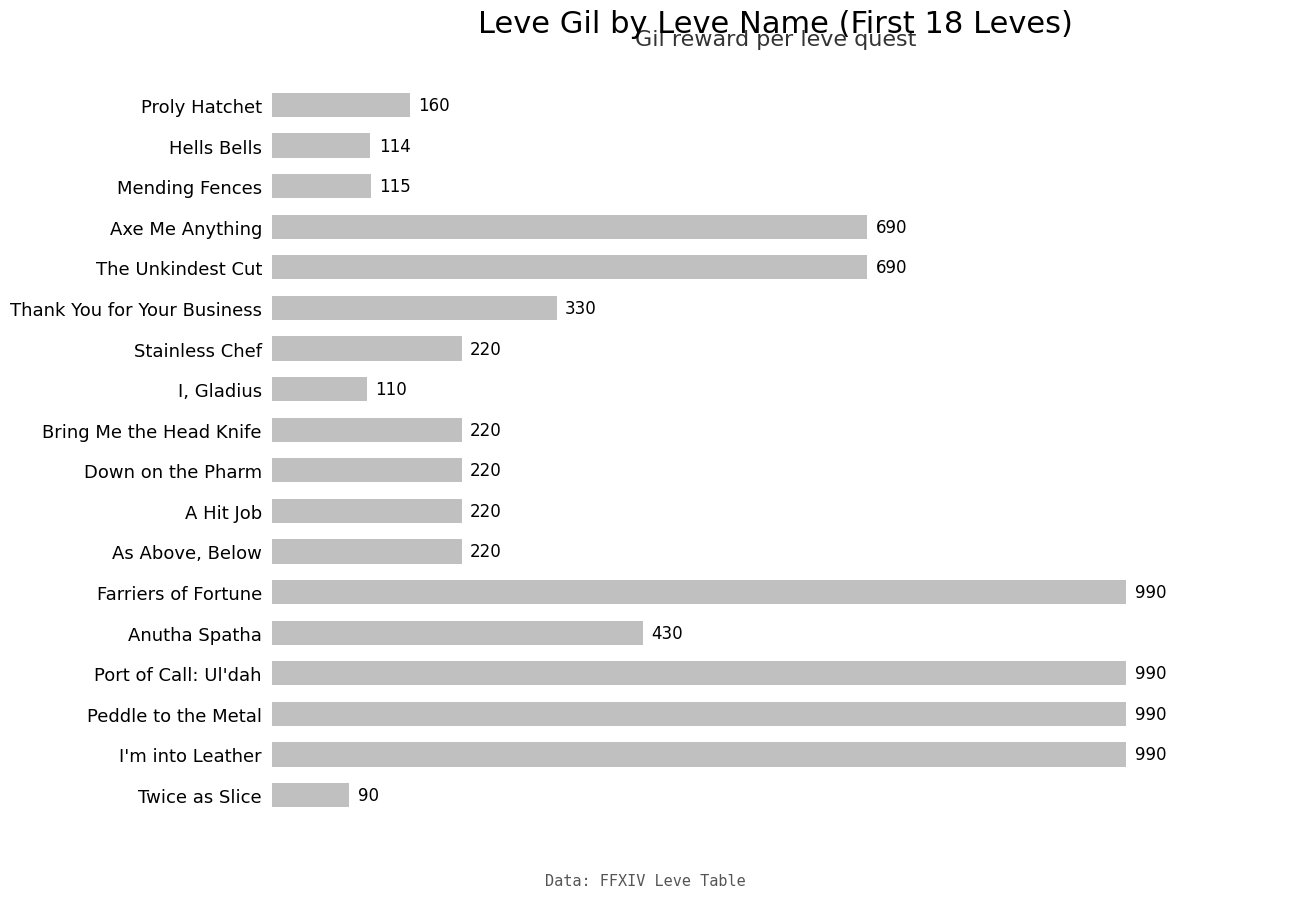

Reading top to bottom, what are all the values shown in this chart?

160	114	115	690	690	330	220	110	220	220	220	220	990	430	990	990	990	90